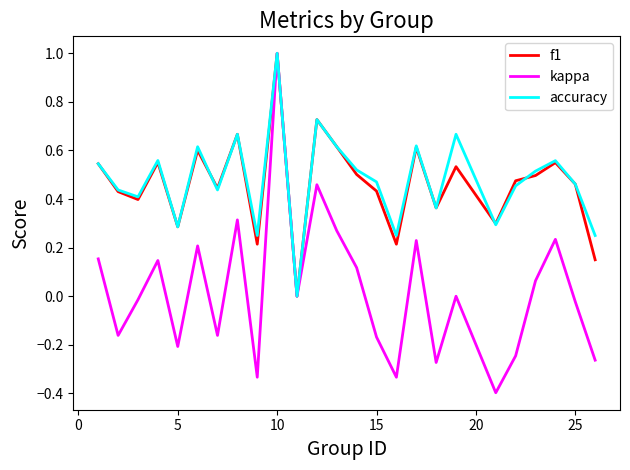

What is the minimum value for kappa?

-0.4